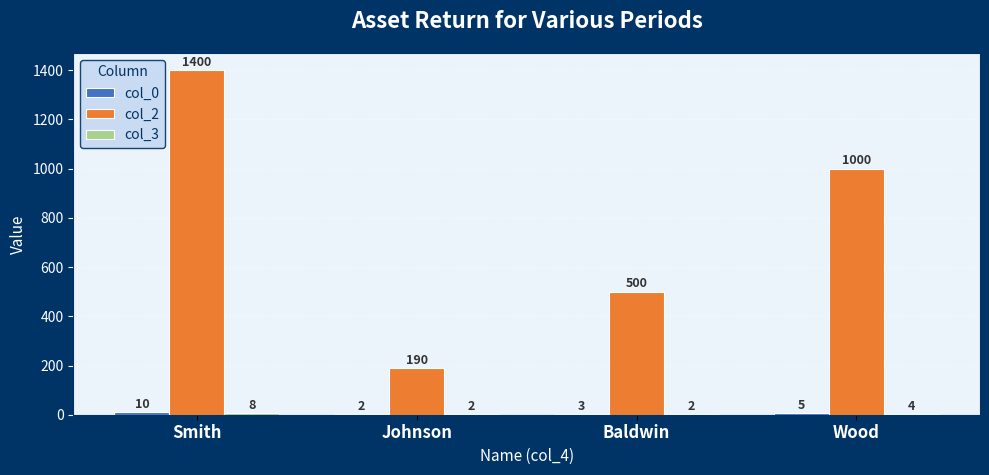

How many col_2 values are between 500 and 1400?

3